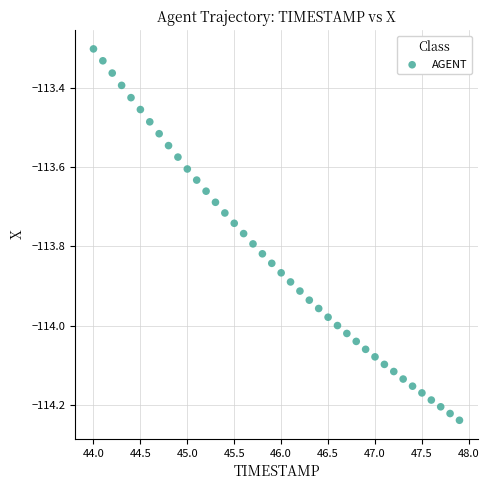

What is the range of Y values (max minus min)?

0.9